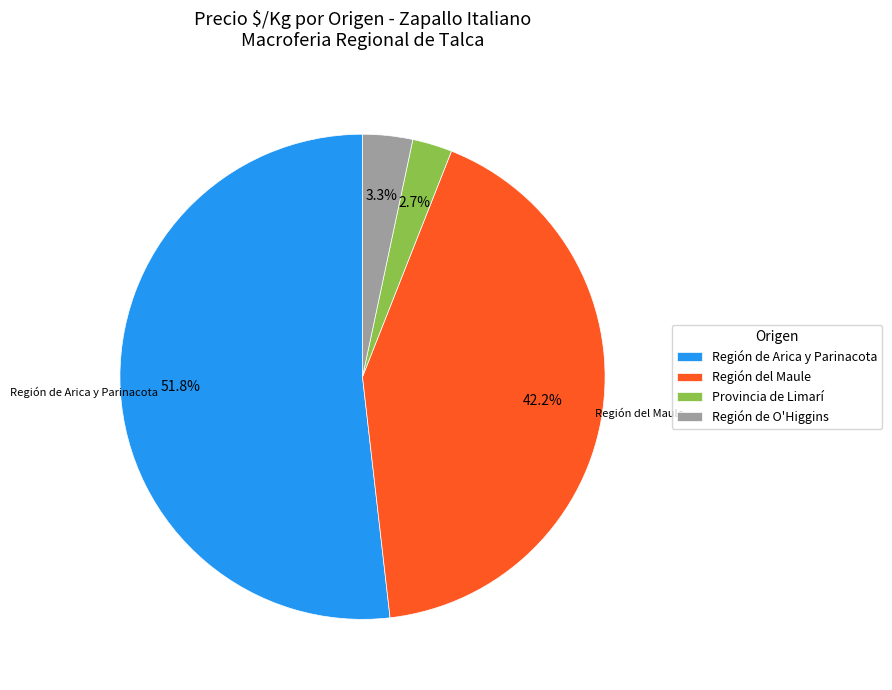

Is it true that Provincia de Limarí is 16% of the pie?

False